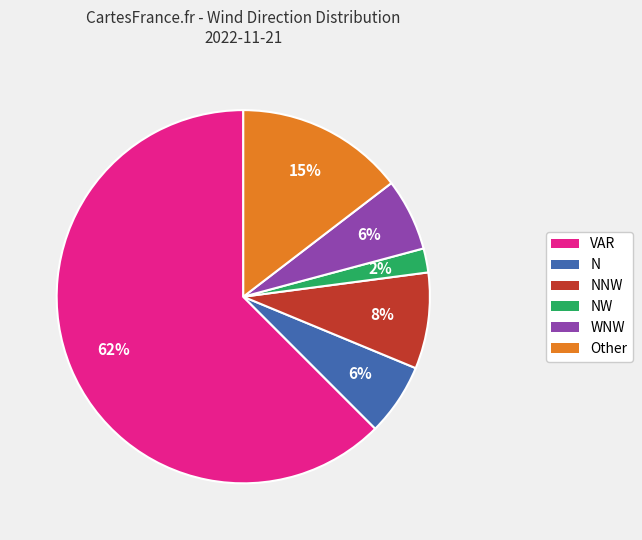

To the nearest percent, what is the average slice percentage?

17%